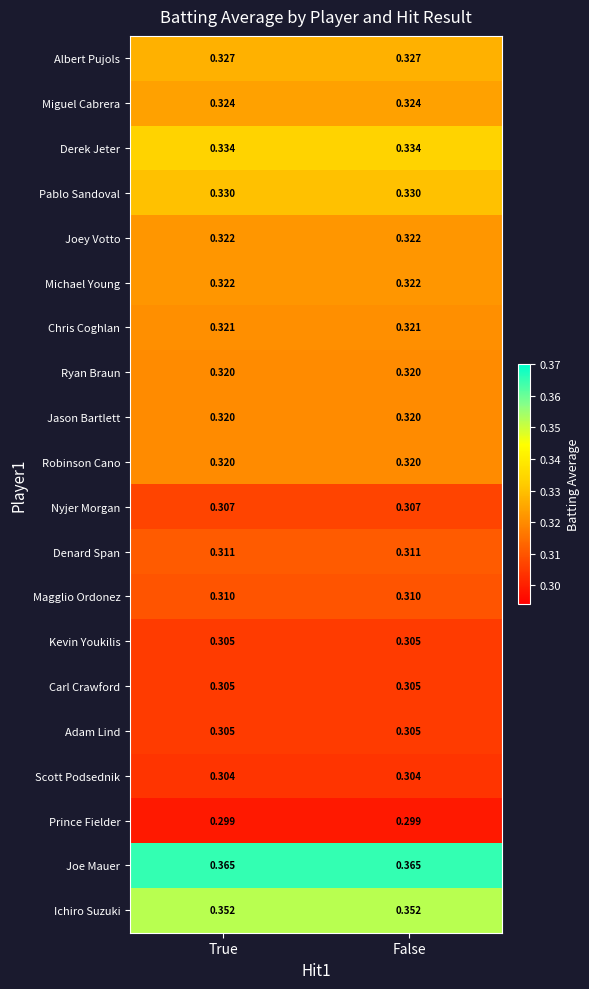

Is the value of Kevin Youkilis at True greater than the value of Pablo Sandoval at True?

No